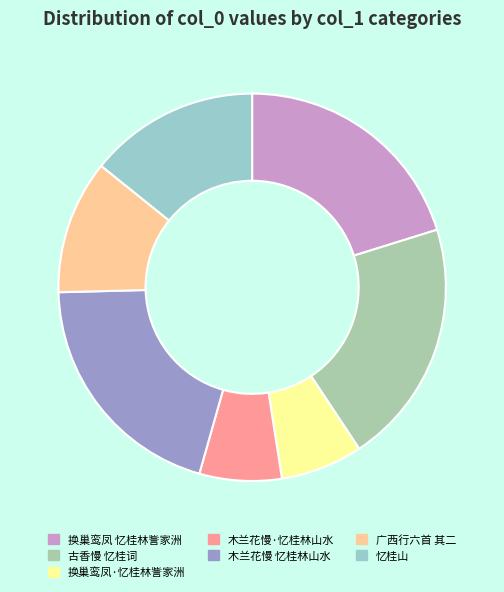

How many slices are in this pie chart?

7